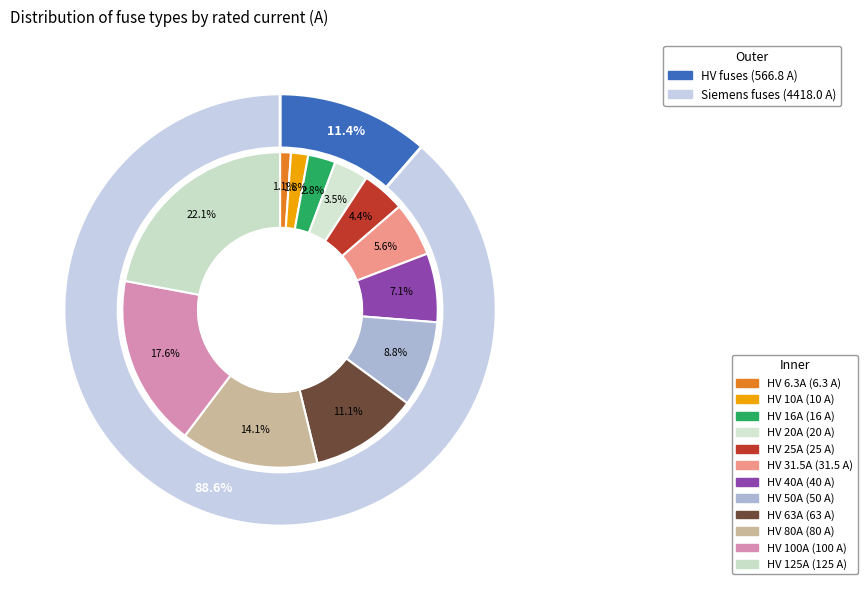

Is it true that HV 10A is 12% of the pie?

False